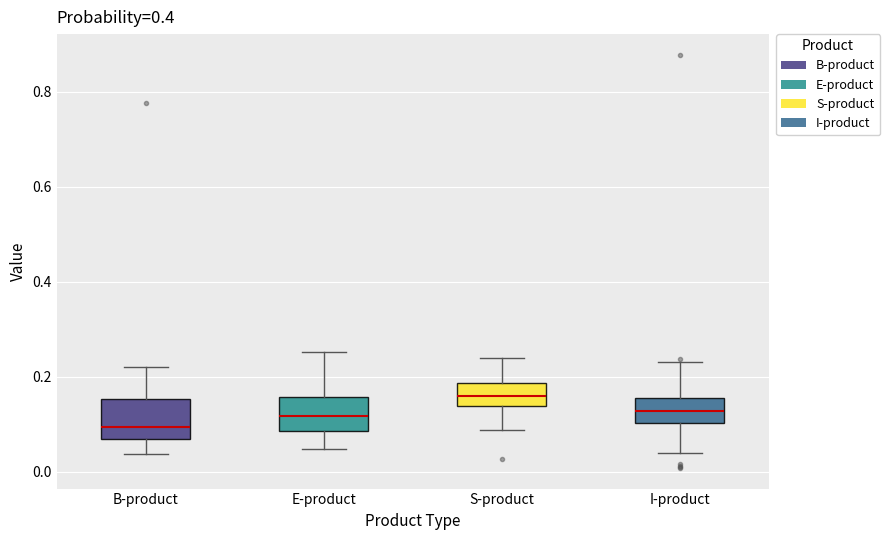

Reading left to right, transcribe this box plot: for each box, give where its median line is, the range the box spans, and where its two whiskers end, as read against the y-axis. The values are not printed on the chart, so give them approximately, as read against the axis.

B-product: median 0.10, box 0.06 to 0.16, whiskers 0.04 to 0.22
E-product: median 0.12, box 0.08 to 0.16, whiskers 0.04 to 0.26
S-product: median 0.16, box 0.14 to 0.18, whiskers 0.08 to 0.24
I-product: median 0.12, box 0.10 to 0.16, whiskers 0.04 to 0.24